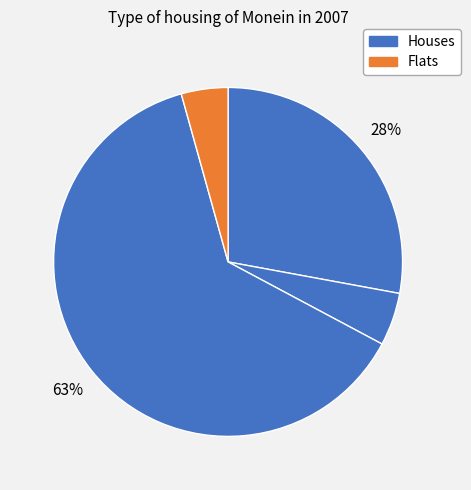

Count the number of slices in the pie.

4